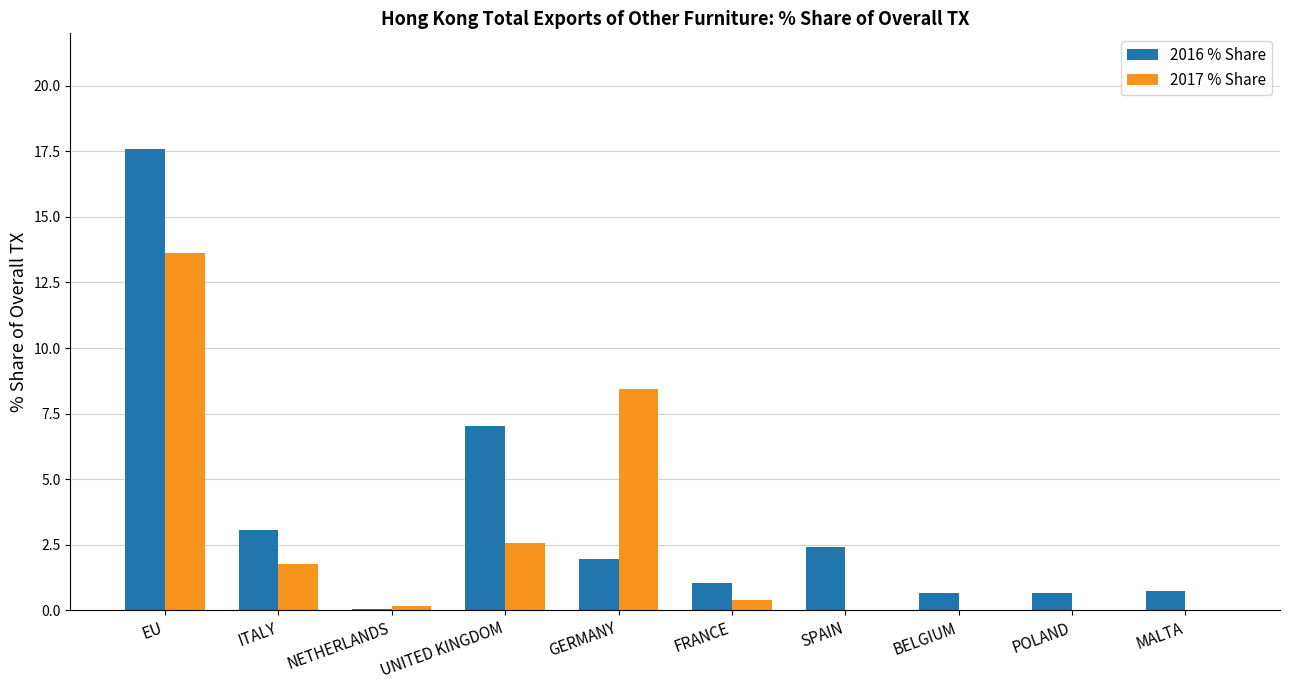

Between EU and MALTA, which series saw the biggest shift?

2016 % Share